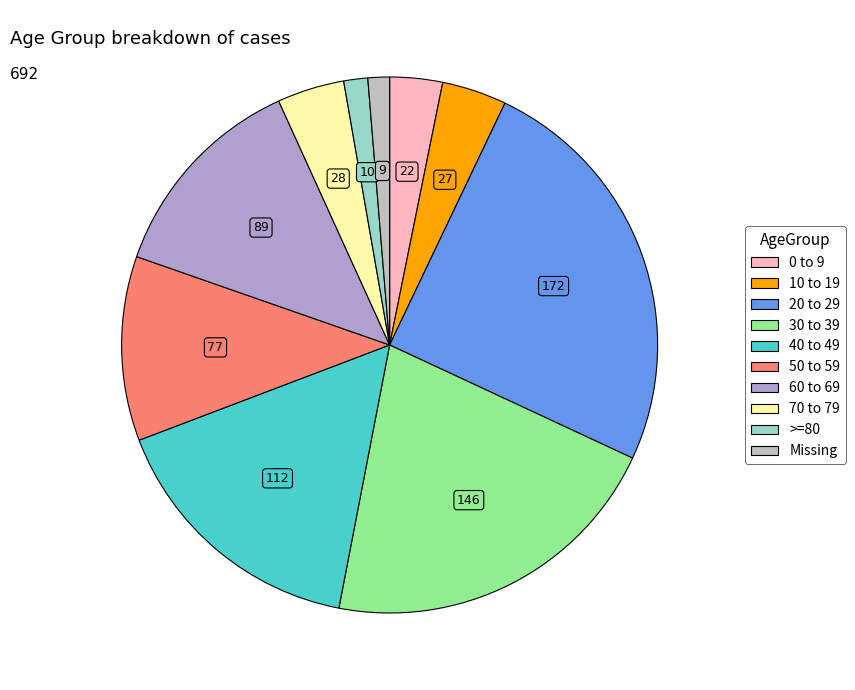

Count the number of slices in the pie.

10